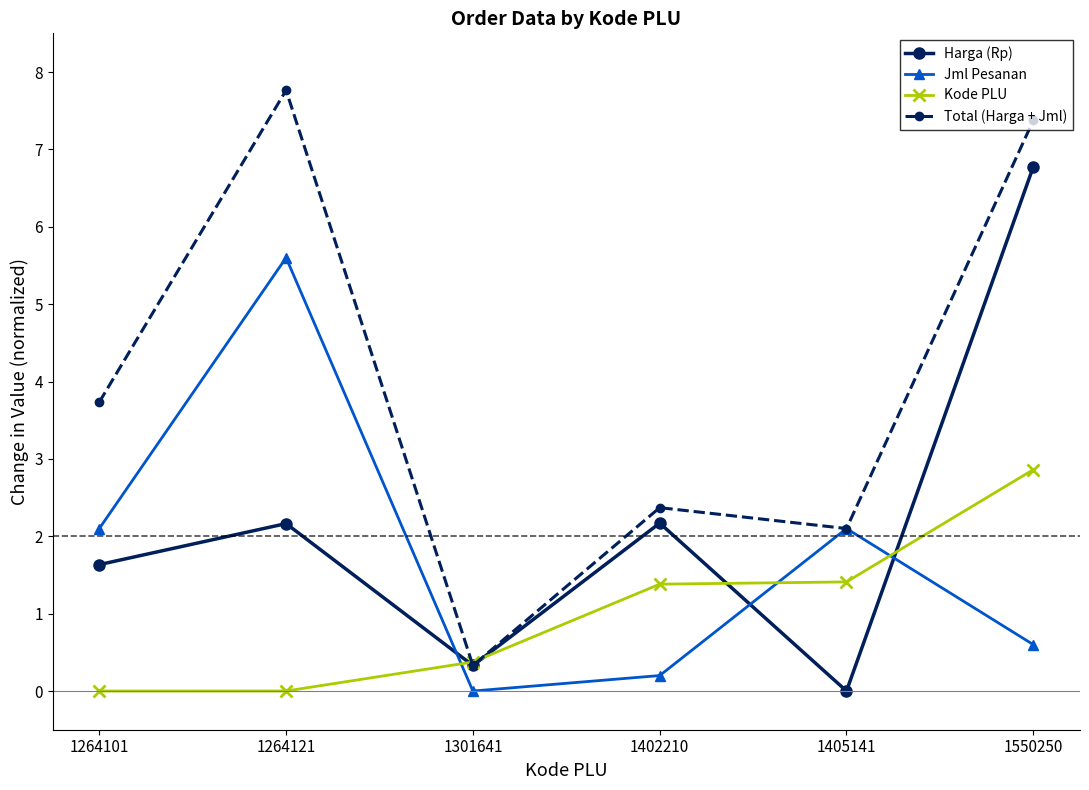

Does the chart have visible grid lines?

No